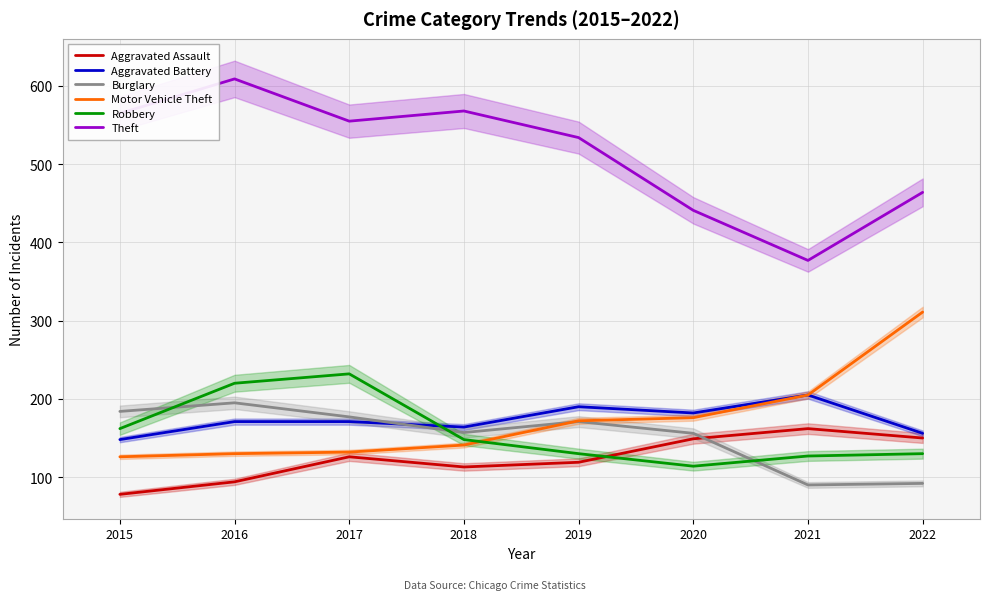

At how many categories does at least one series exceed 226?

8